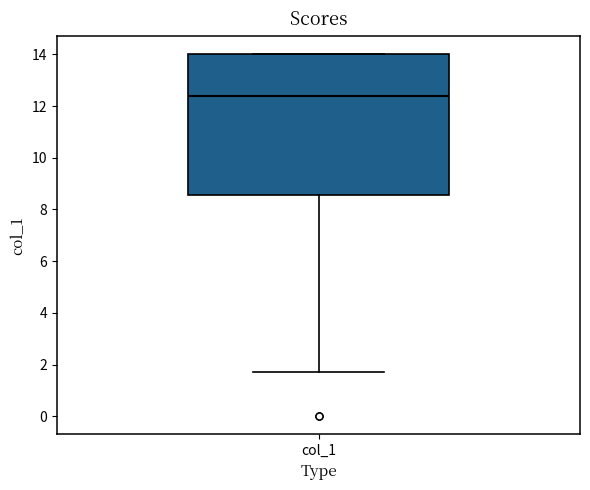

Where is the lower edge of the box for col_1 on the y-axis? The values are not printed on the chart, so give them approximately, as read against the axis.

8.6